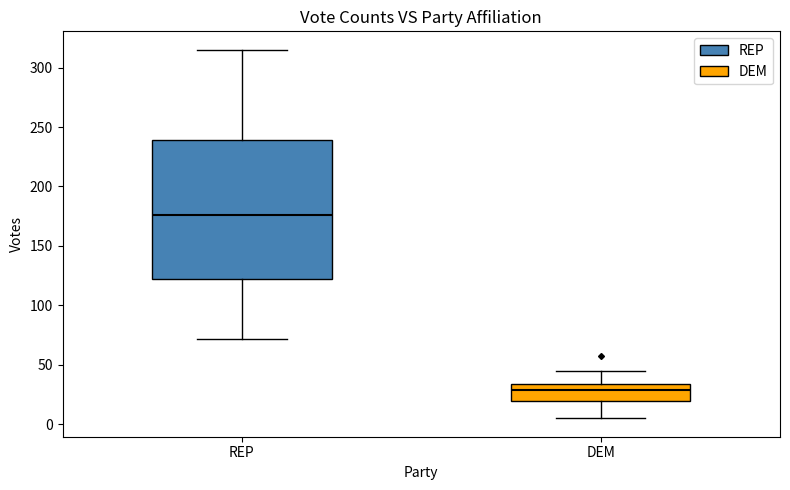

Reading left to right, transcribe this box plot: for each box, give where its median line is, the range the box spans, and where its two whiskers end, as read against the y-axis. The values are not printed on the chart, so give them approximately, as read against the axis.

REP: median 175, box 120 to 240, whiskers 70 to 315
DEM: median 30, box 20 to 35, whiskers 5 to 45